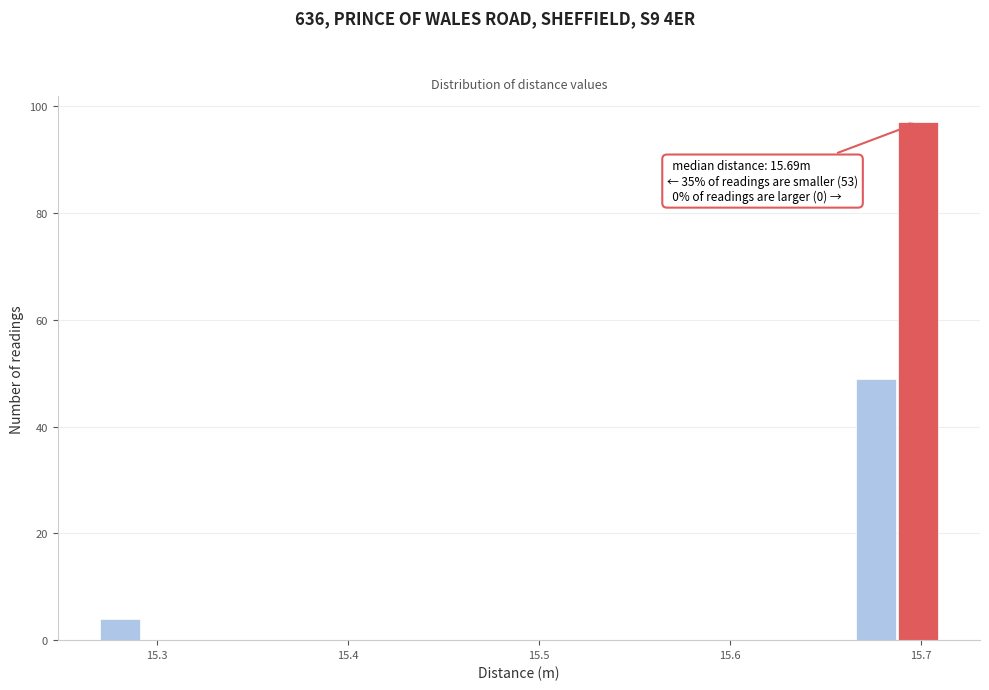

Read against the x-axis, roughly where is the centre of the tallest bar?

15.70